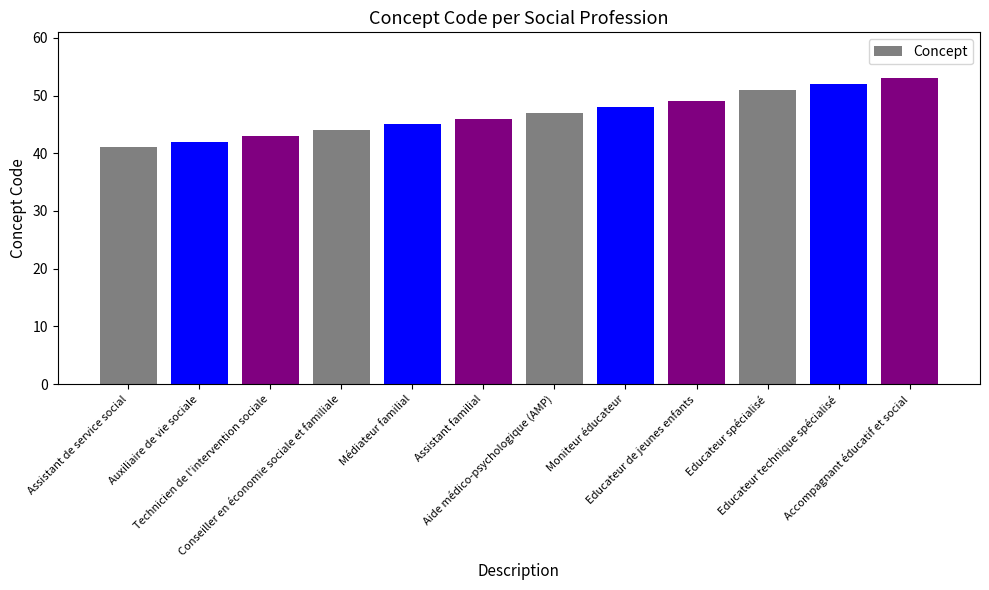

The chart shows a value of 82 at Educateur spécialisé. True or false?

False